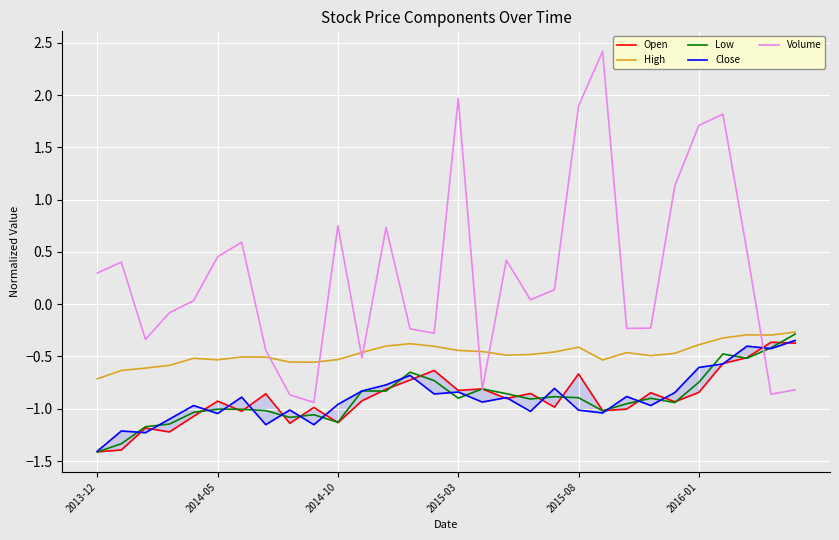

What is the highest value of the Low series?

-0.3